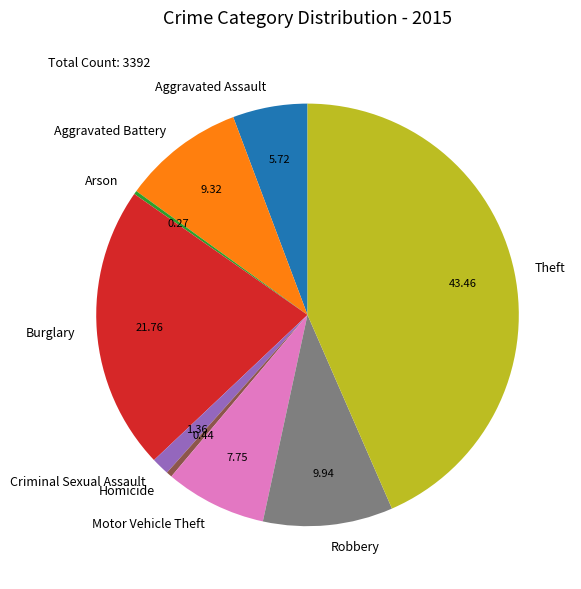

True or false: Robbery accounts for 10% of the total.

True